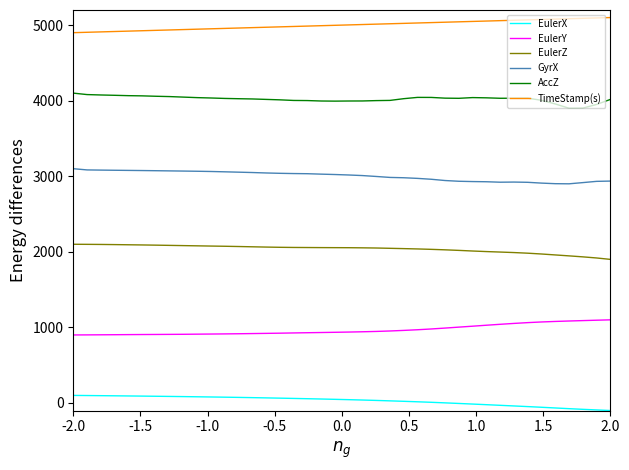

How many distinct data groups are displayed?

6